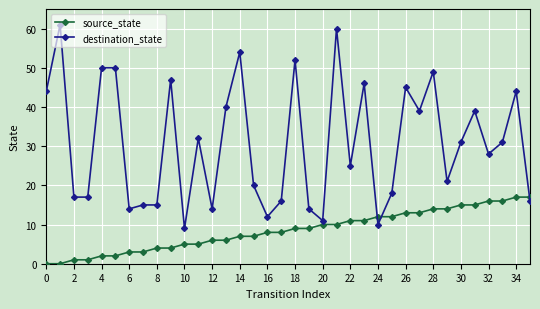

At how many categories does at least one series exceed 48?

7